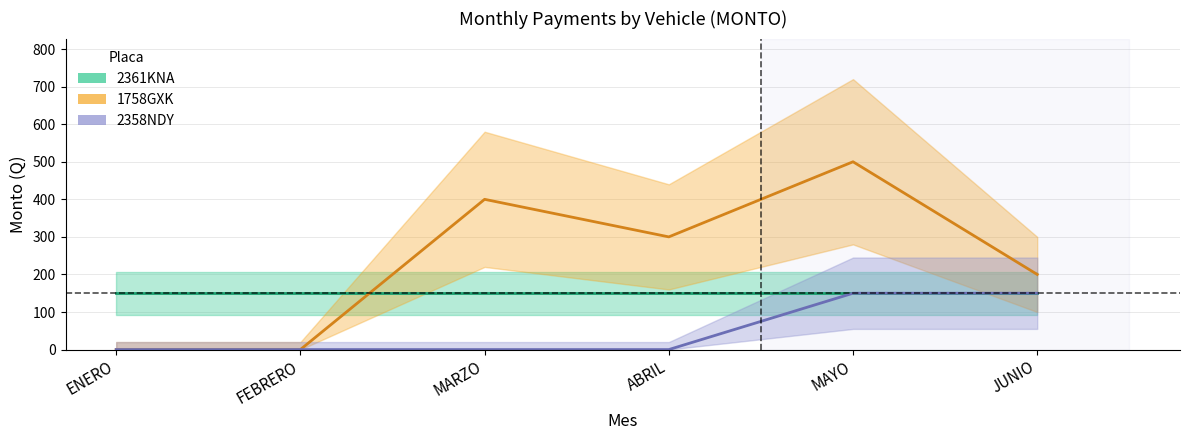

Reading right to left, what are all the values shown in this chart?

2361KNA: JUNIO=150	MAYO=150	ABRIL=150	MARZO=150	FEBRERO=150	ENERO=150
1758GXK: JUNIO=200	MAYO=500	ABRIL=300	MARZO=400	FEBRERO=0	ENERO=0
2358NDY: JUNIO=150	MAYO=150	ABRIL=0	MARZO=0	FEBRERO=0	ENERO=0